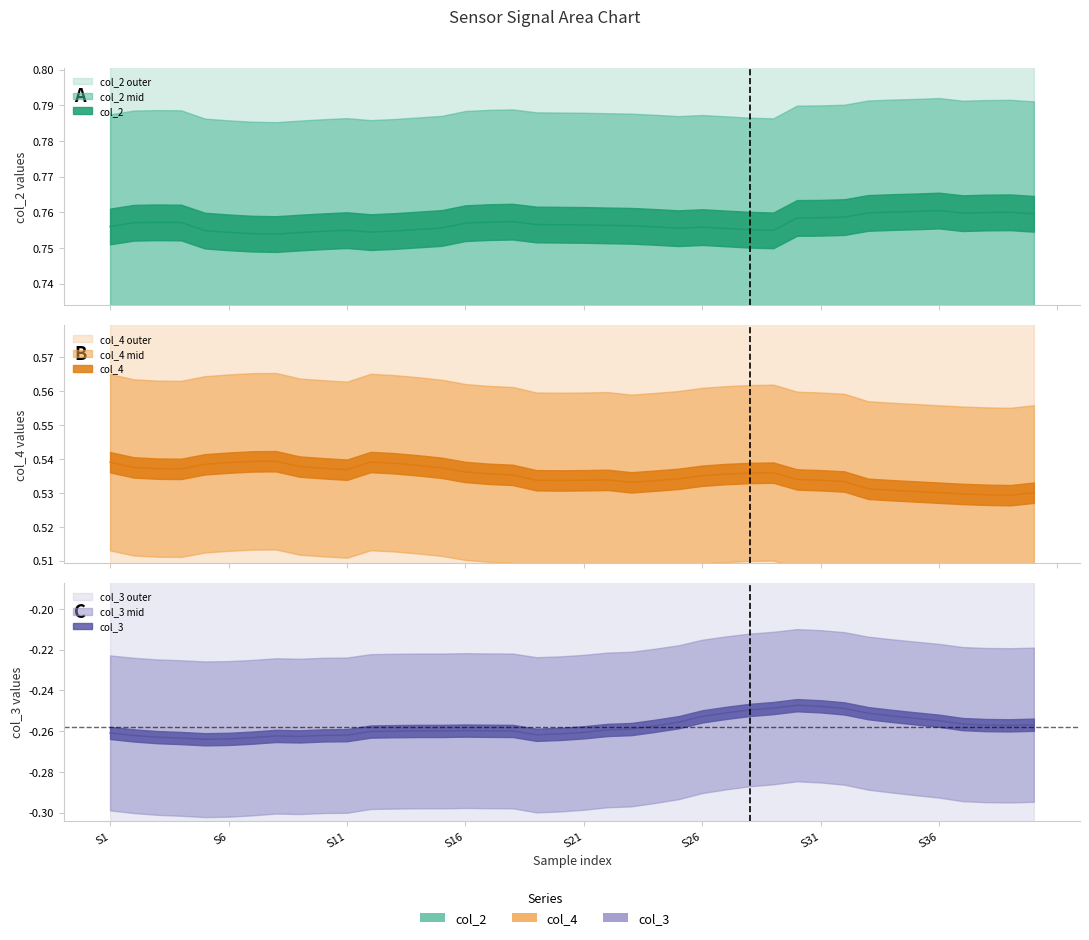

Is the value of col_4 at 10 greater than the value of col_3 at 17?

Yes